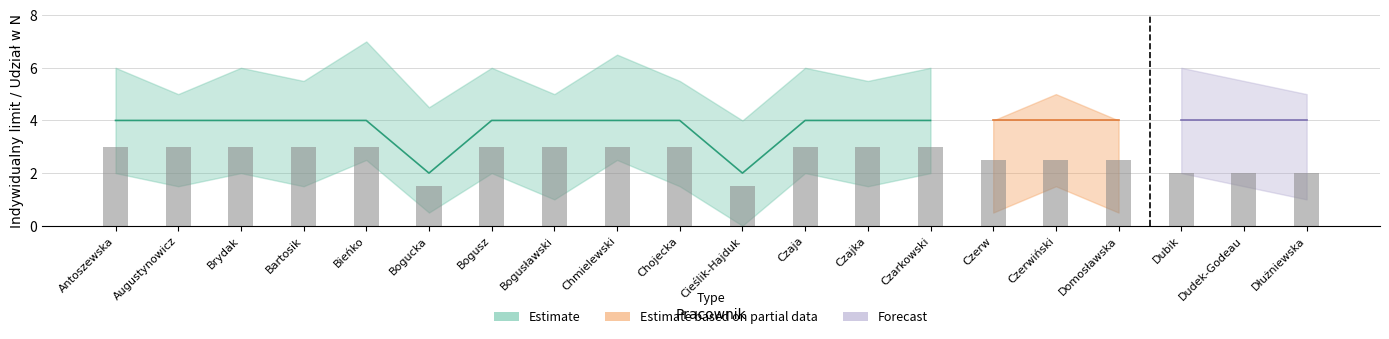

Which has a higher value, Czajka or Bieńko?

Czajka